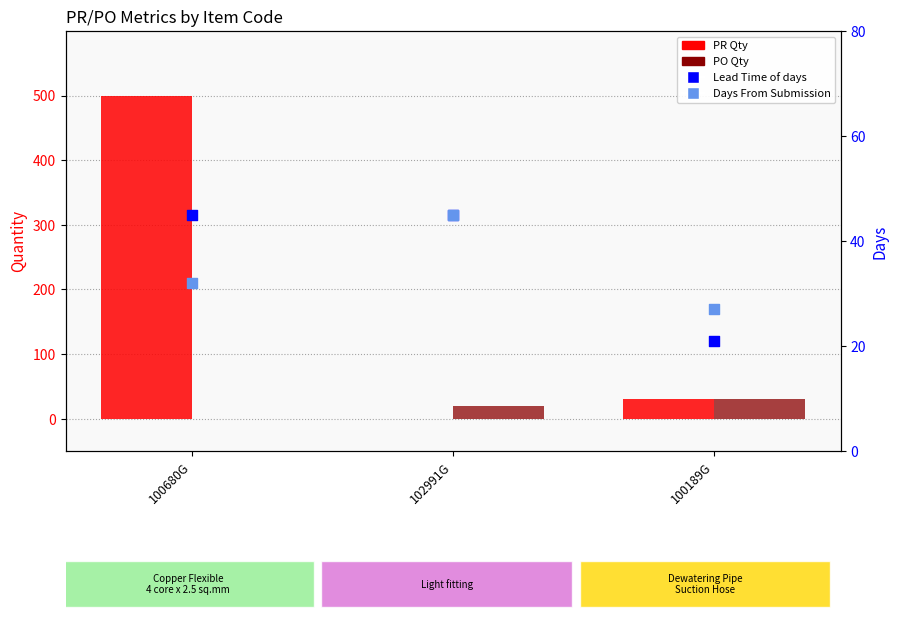

Which series has the widest spread of Y values?

PR Qty